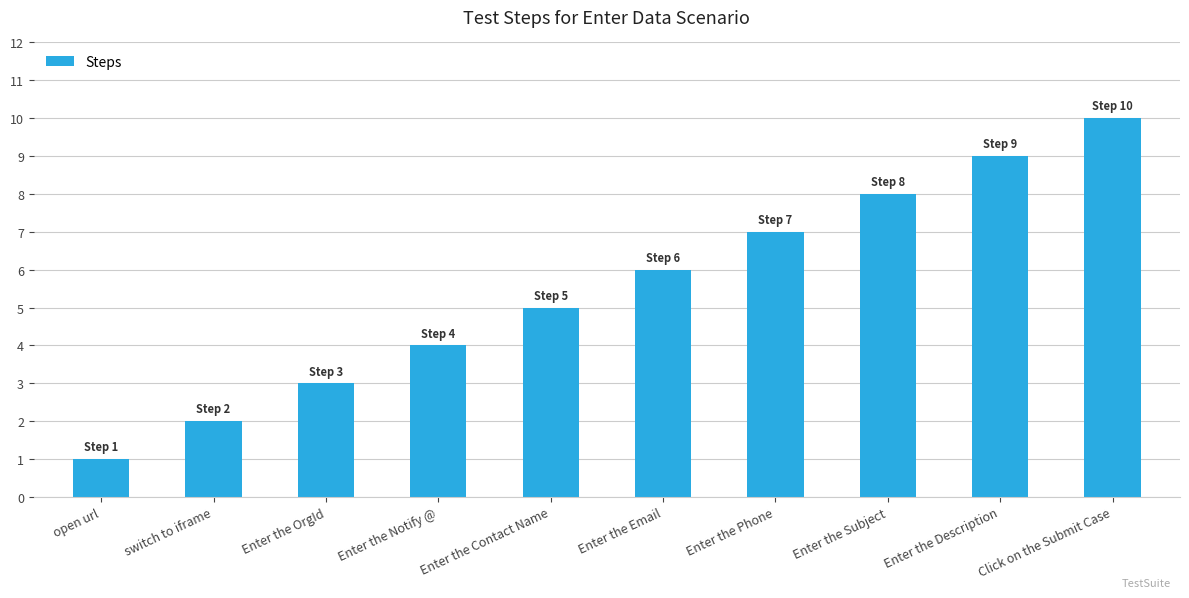

Reading left to right, extract all data points from this chart.

open url=1	switch to iframe=2	Enter the OrgId=3	Enter the Notify @=4	Enter the Contact Name=5	Enter the Email=6	Enter the Phone=7	Enter the Subject=8	Enter the Description=9	Click on the Submit Case=10